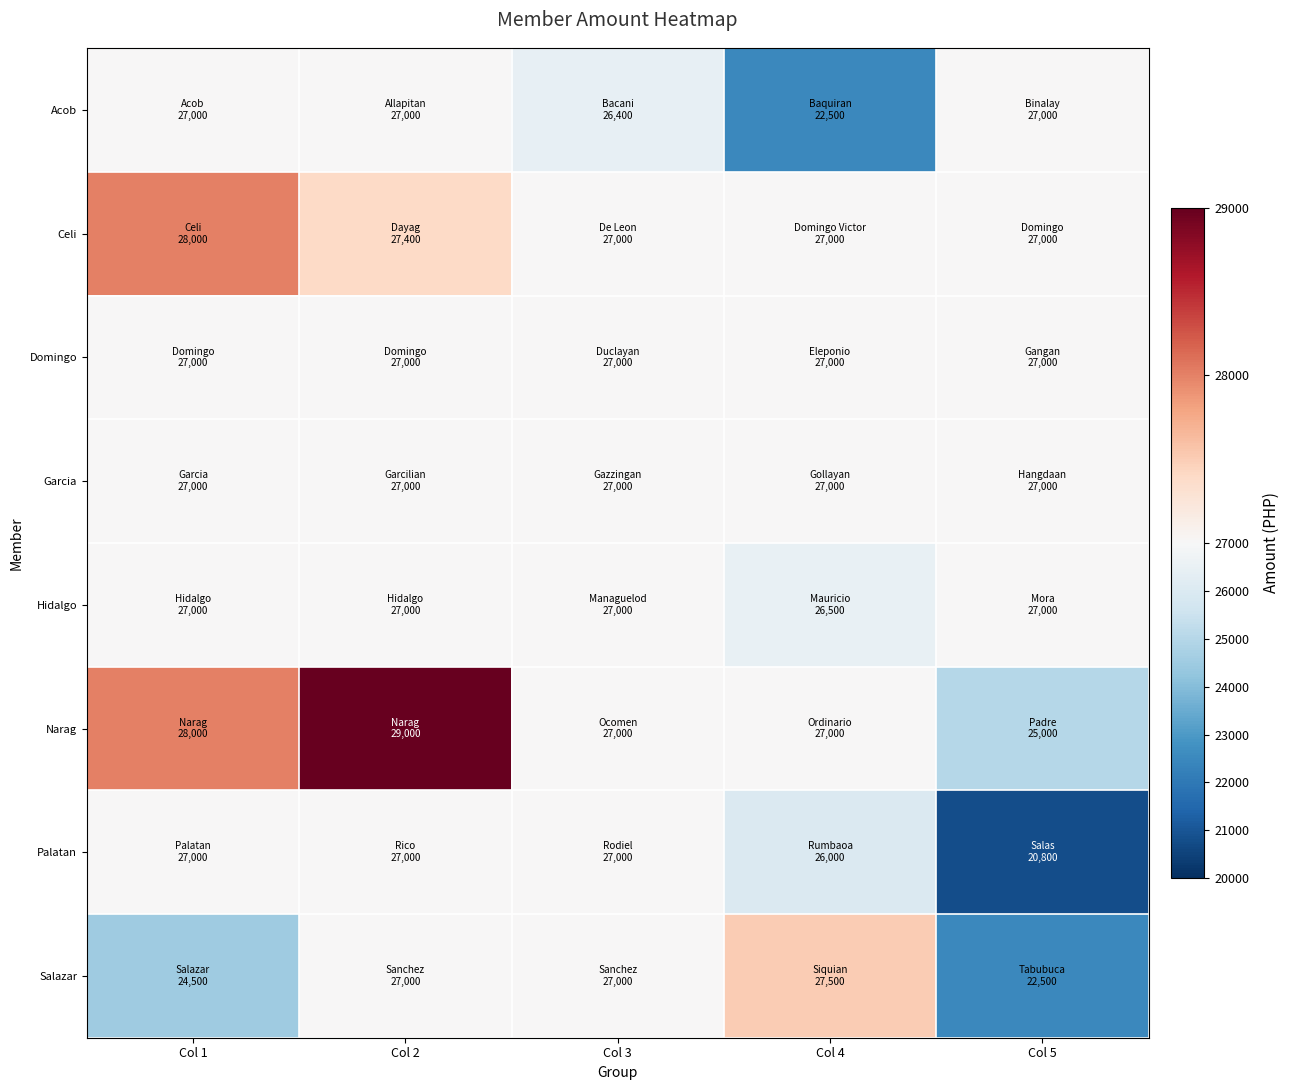

List the series in order of their peak value, highest first.

Narag, Celi, Salazar, Acob, Domingo, Garcia, Hidalgo, Palatan